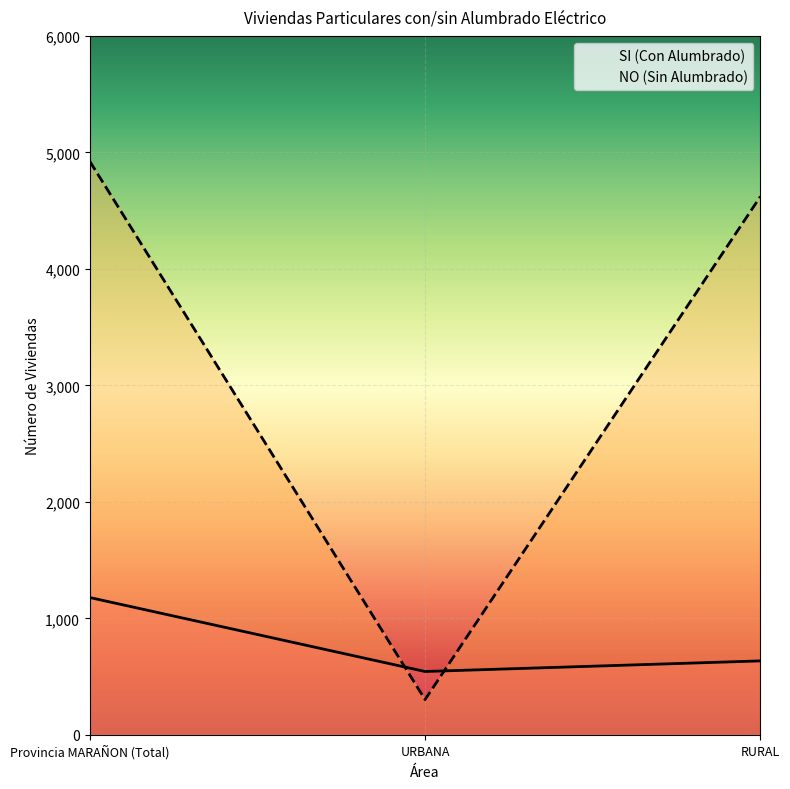

What is the sum of all NO (Sin Alumbrado) values?

9848